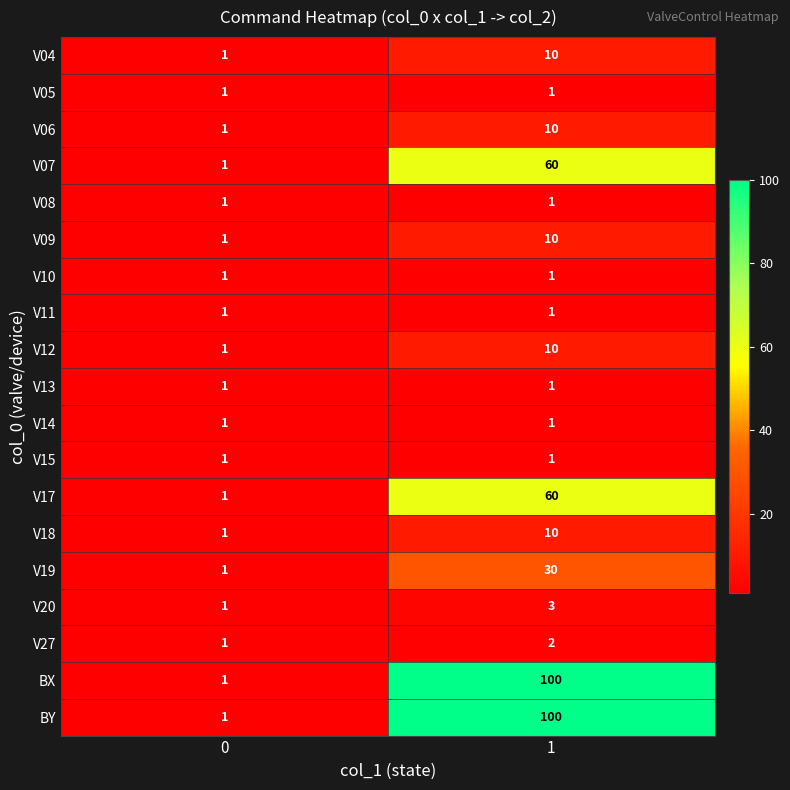

What is the maximum value shown in the chart?

100